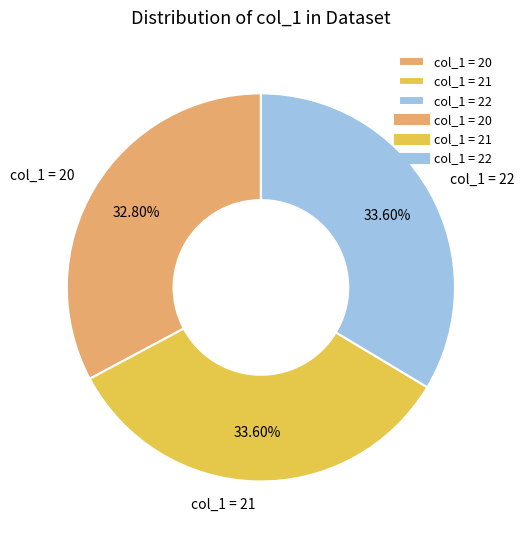

Approximately how many times larger is the value at col_1 = 20 compared to col_1 = 22?

1.0